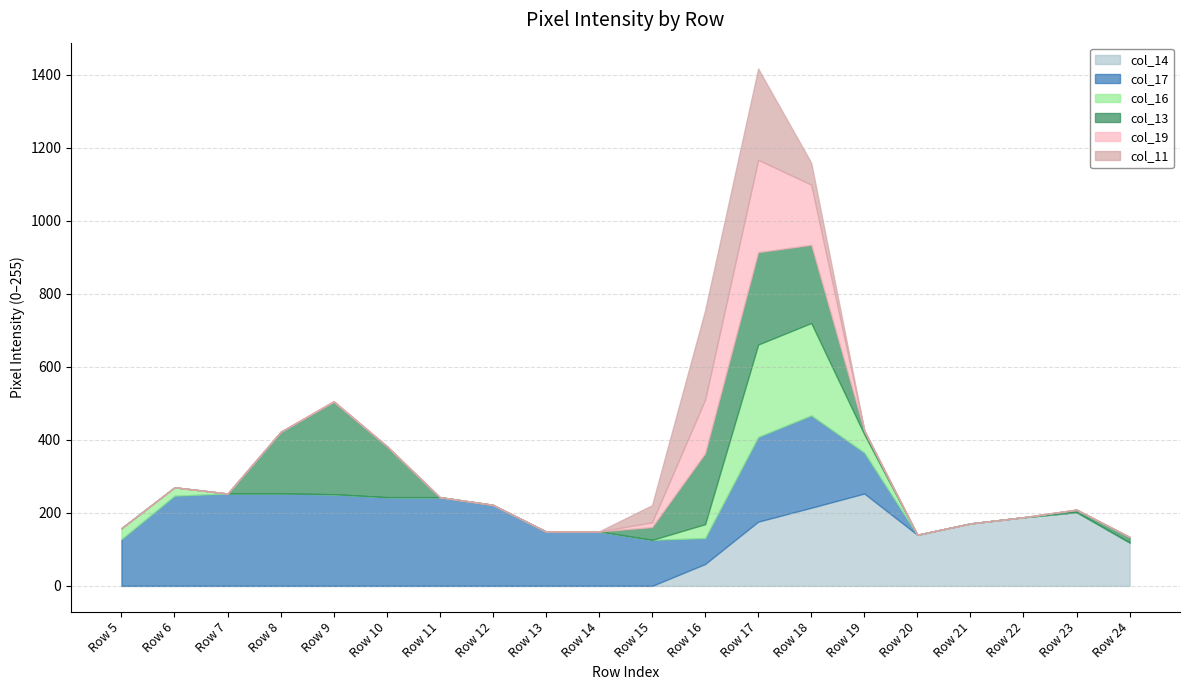

What is the difference between the highest and lowest values at Row 12?

222